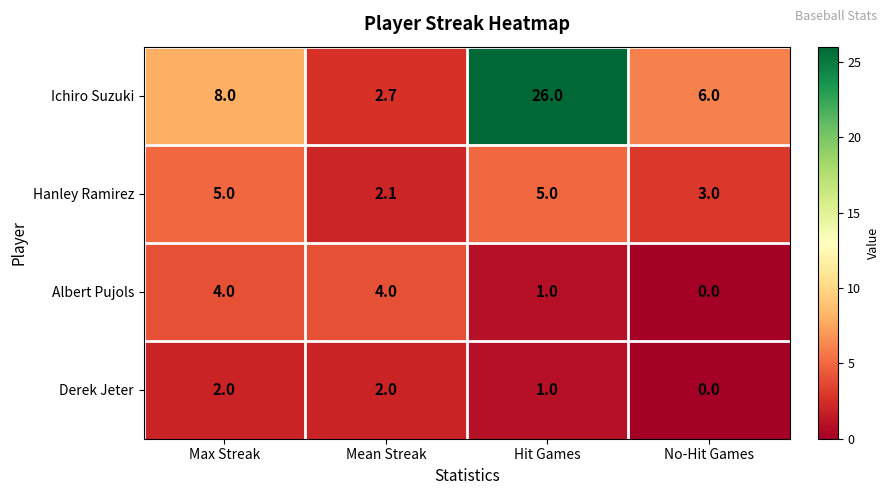

List the labels in order of Ichiro Suzuki value, largest first.

Hit Games, Max Streak, No-Hit Games, Mean Streak